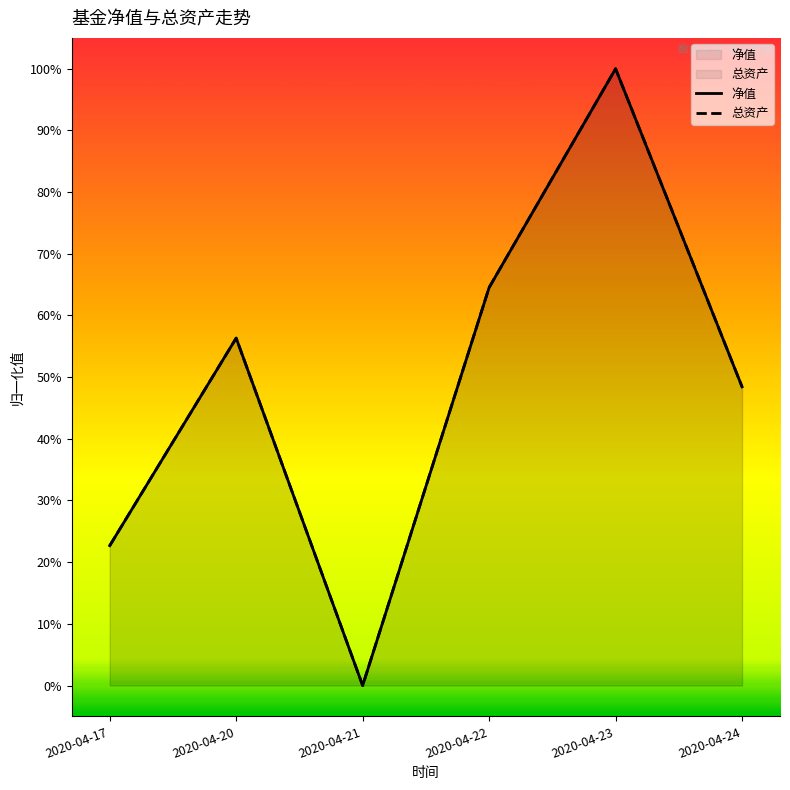

Count the number of categories in the chart.

6